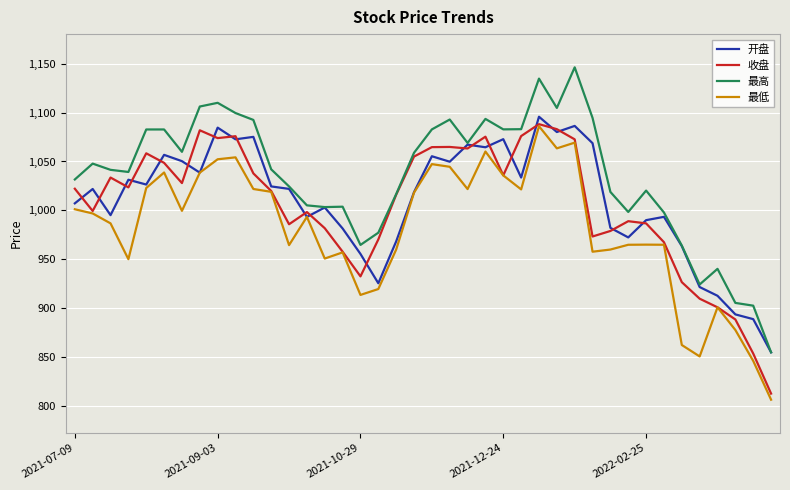

What is the smallest value displayed?

806.7